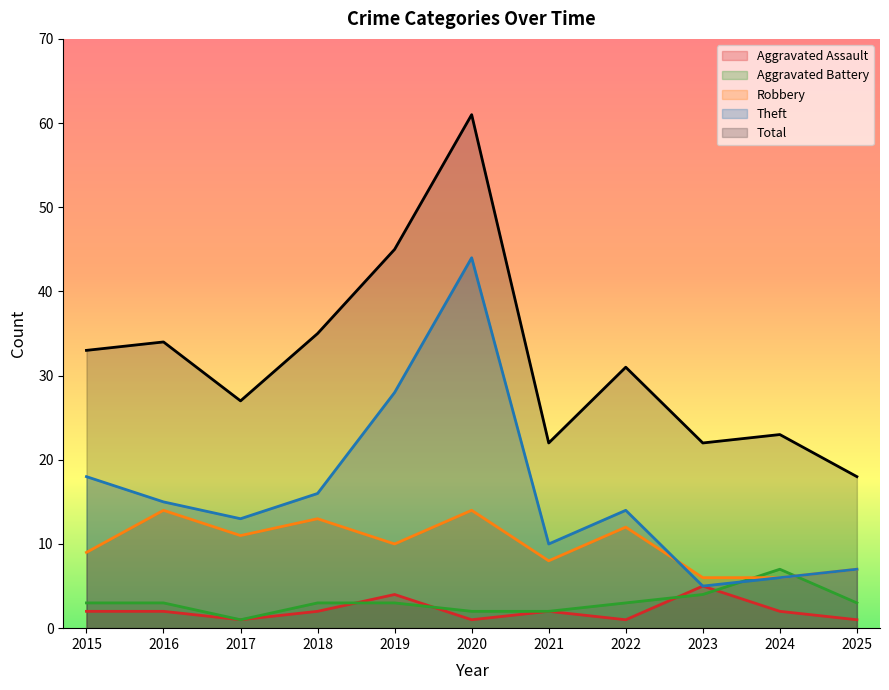

True or false: Robbery has more than 1 interior local peaks.

True